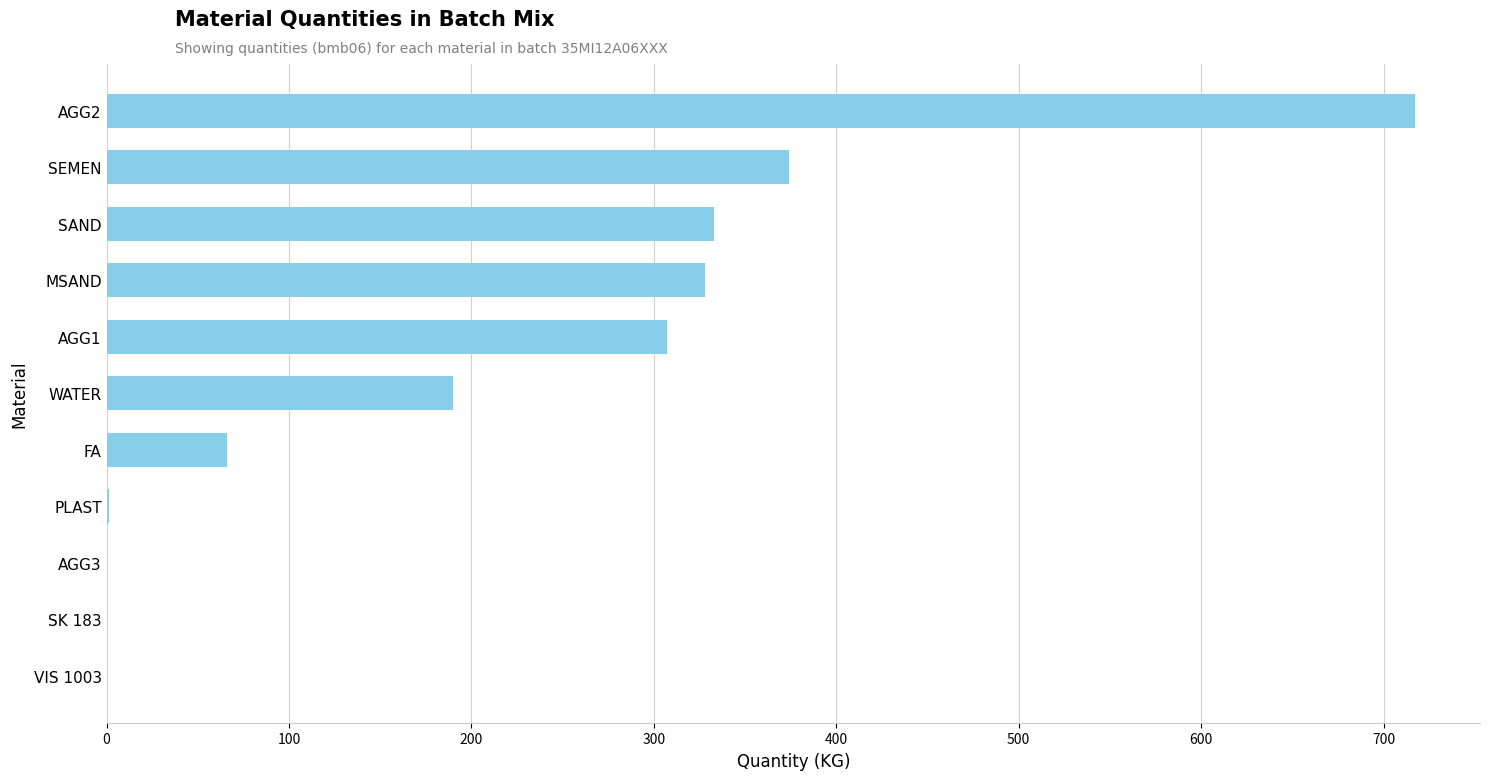

Approximately how many times larger is the value at SAND compared to WATER?

1.8